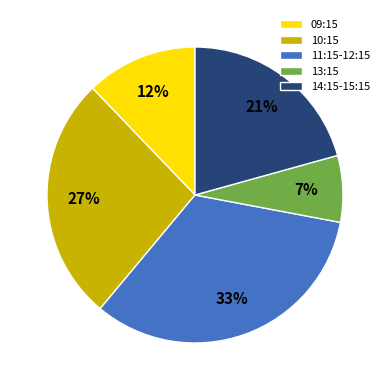

Which has a higher value, 11:15-12:15 or 14:15-15:15?

11:15-12:15